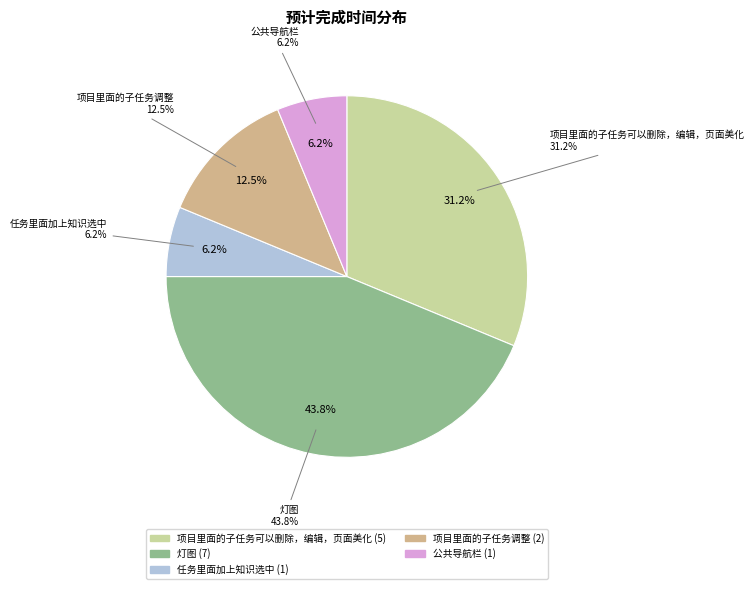

To the nearest percent, what is the difference between the largest and smallest slice percentages?

38%